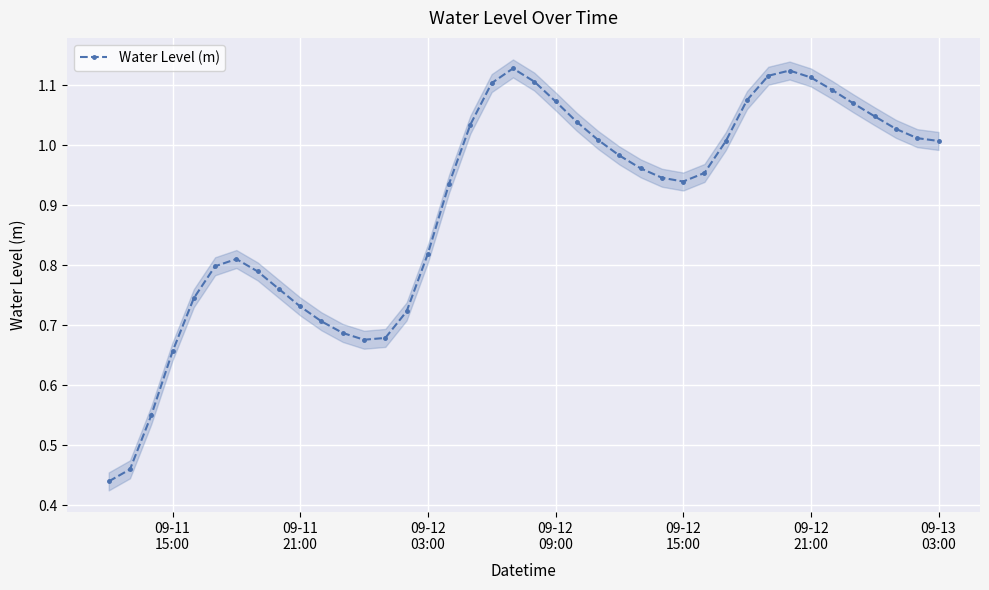

True or false: Water Level (m) has more than 1 interior local peaks.

True